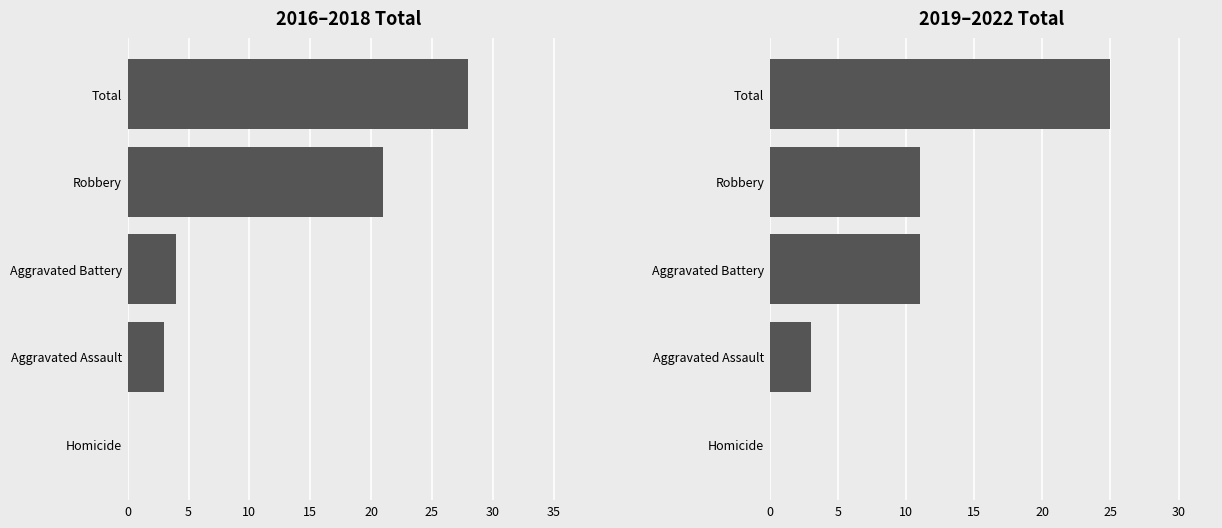

How many series are shown in this chart?

2